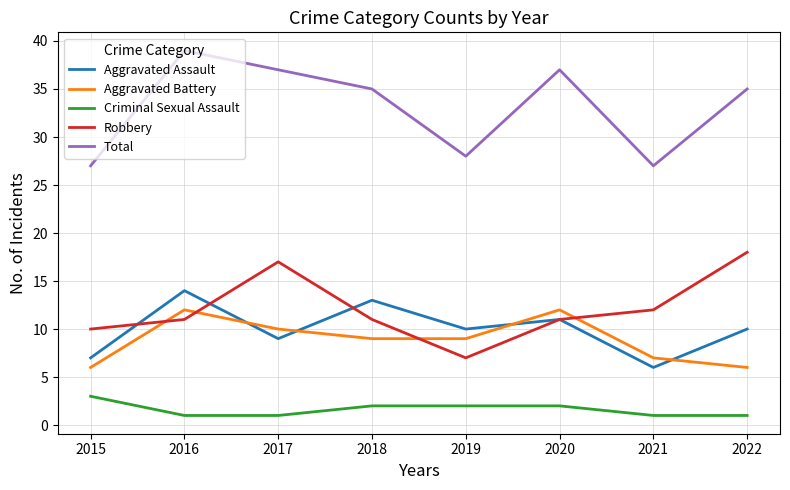

At how many categories does at least one series exceed 5?

8